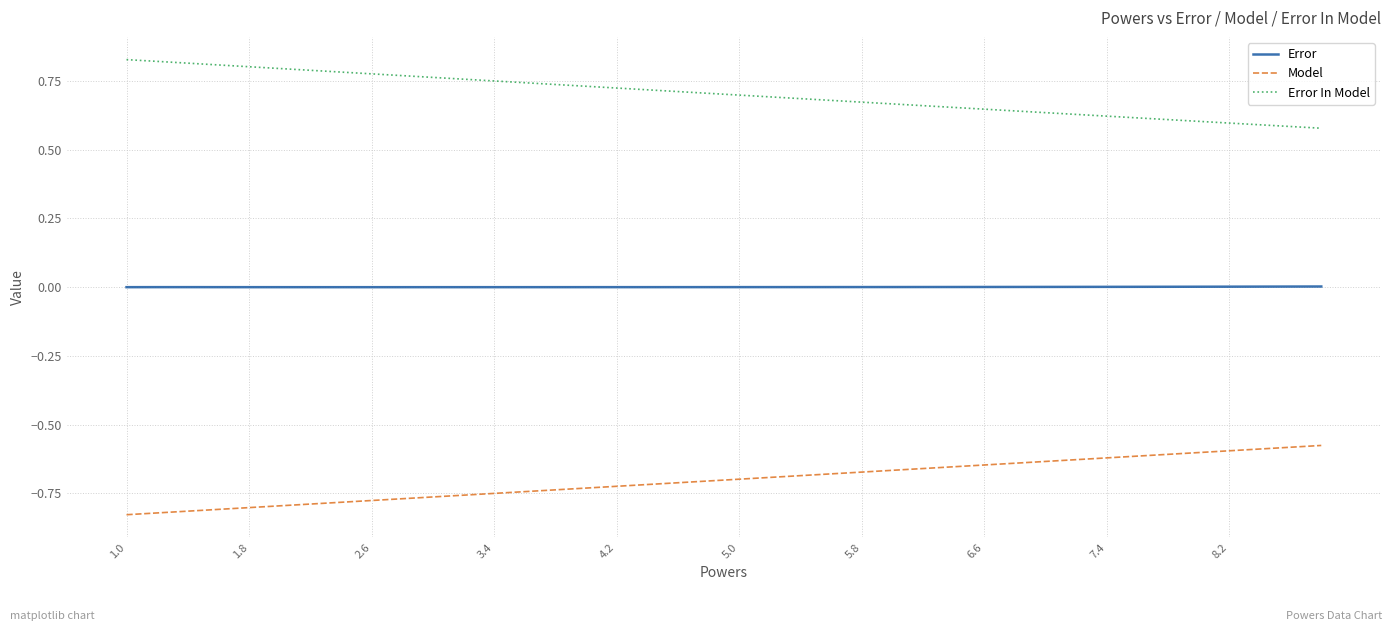

Rank the series by their average value, from lowest to highest.

Model, Error, Error In Model